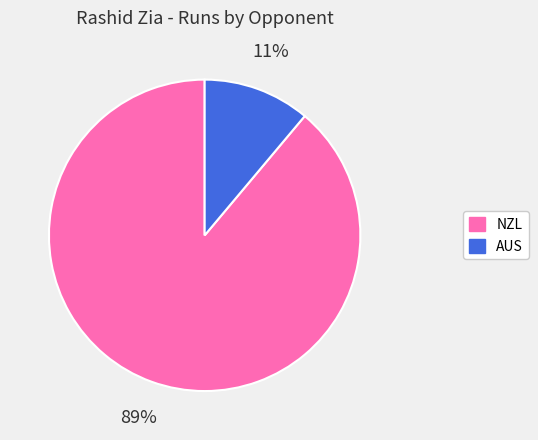

To the nearest percent, what portion does AUS represent?

11%